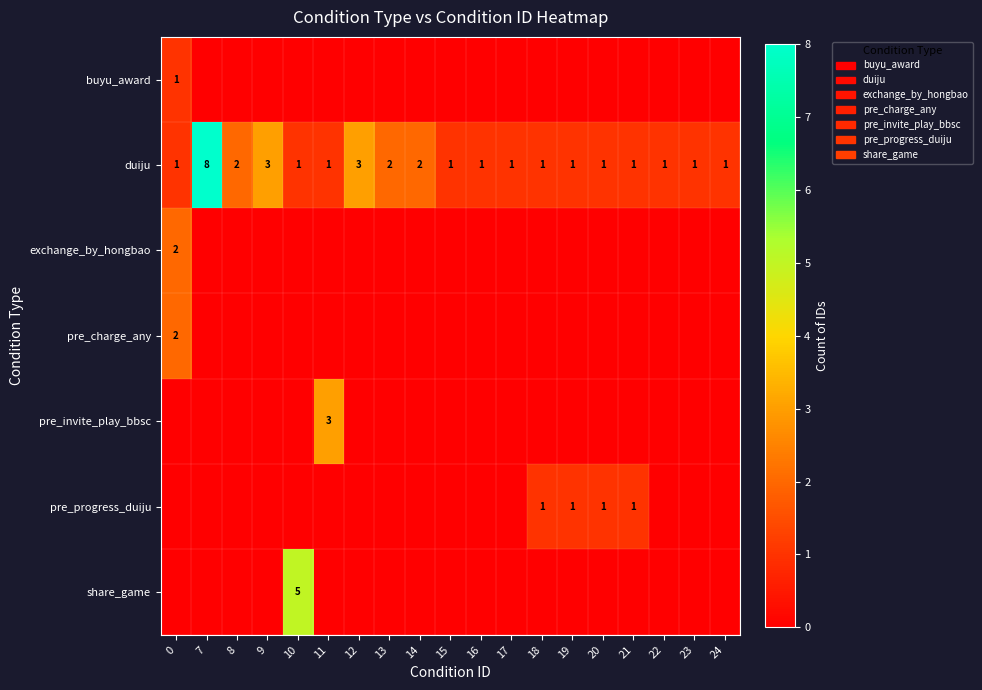

The duiju series shows 1 at 20. True or false?

True